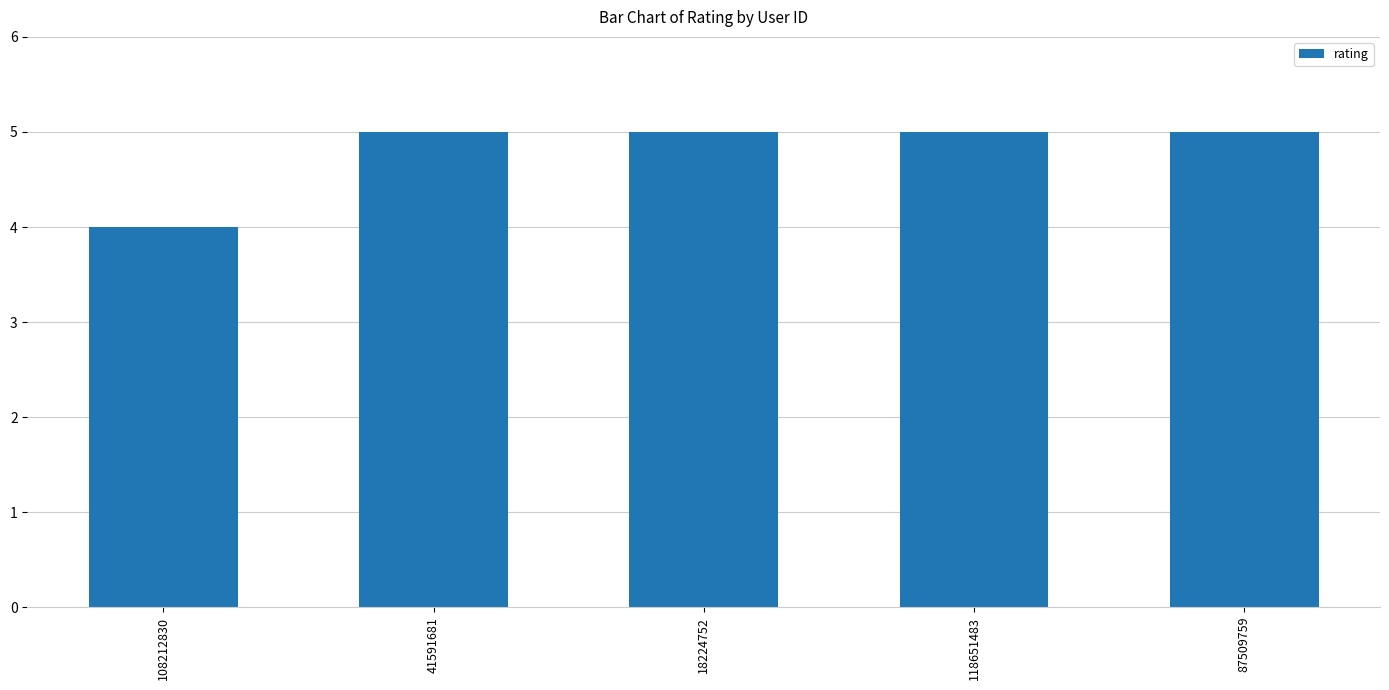

What is the difference between the values at 108212830 and 118651483?

1